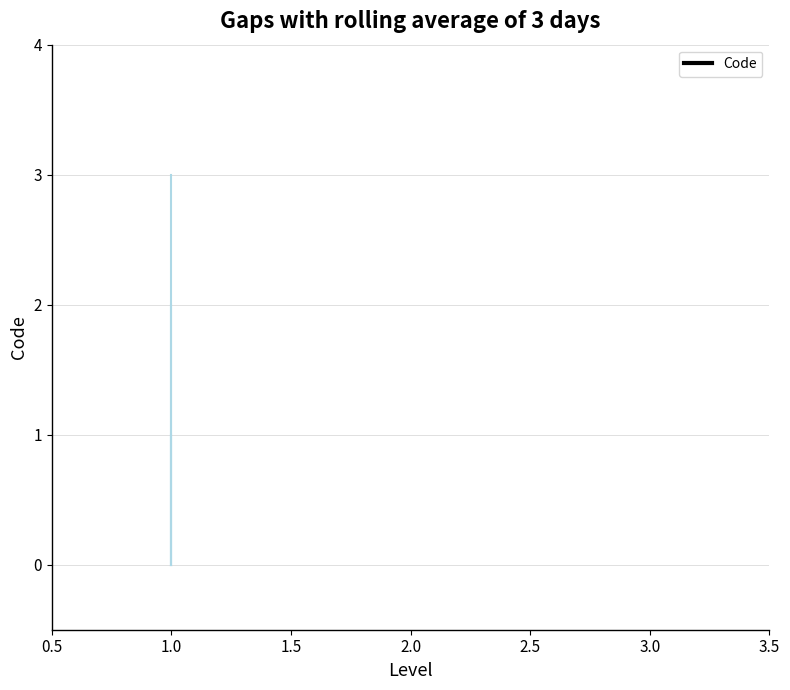

How many lines are shown in the chart?

1